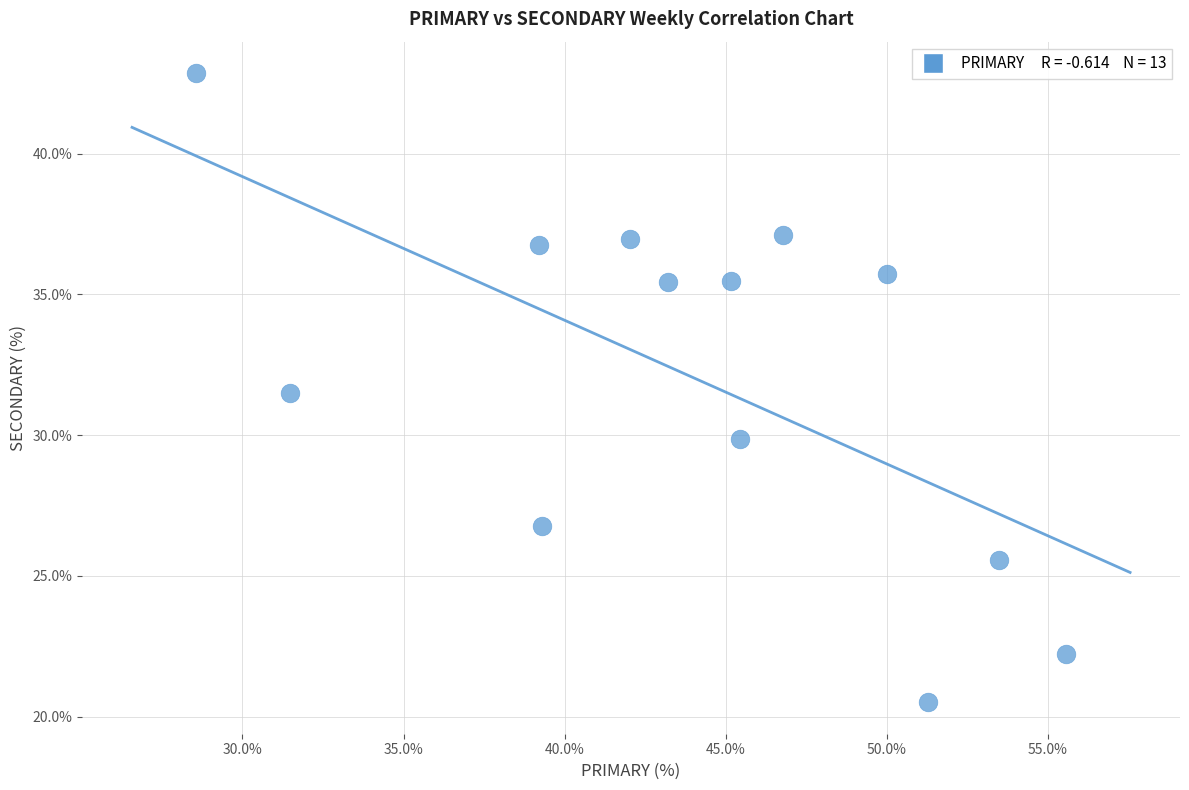

What is the range of X values (max minus min)?

27.0